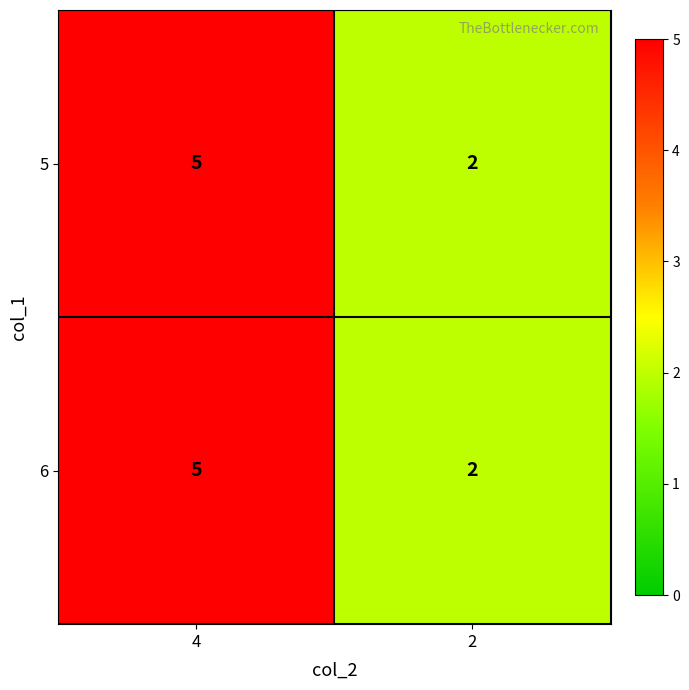

What is the approximate value of 6 at 4?

5